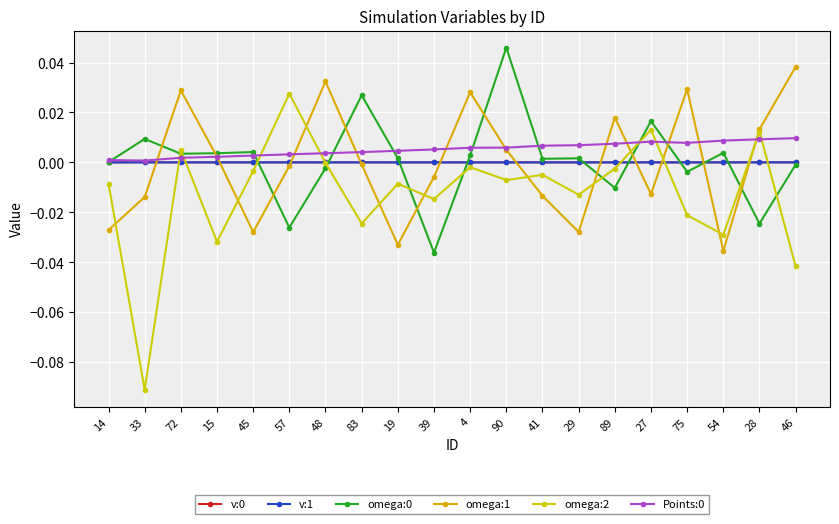

What is the label of the 4th point from the left?

15